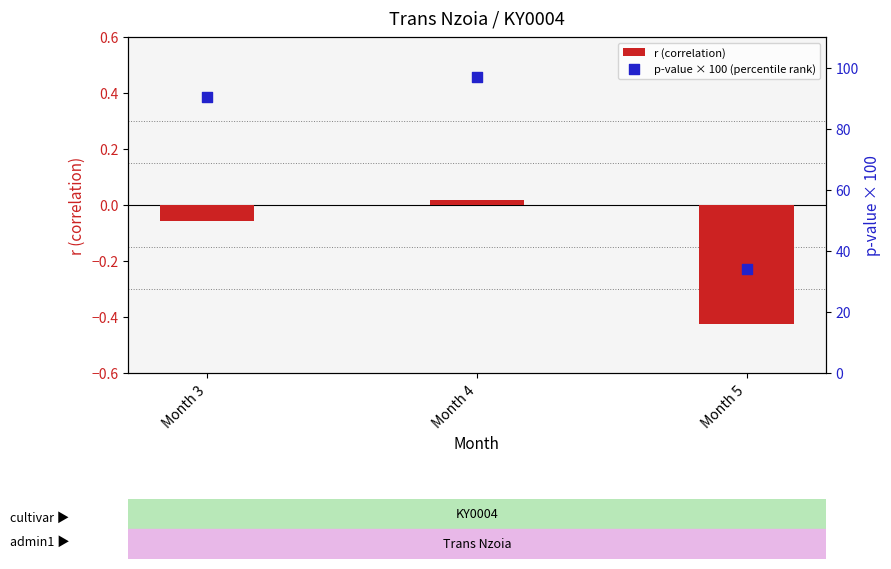

Which series has the widest spread of Y values?

p-value × 100 (percentile rank)